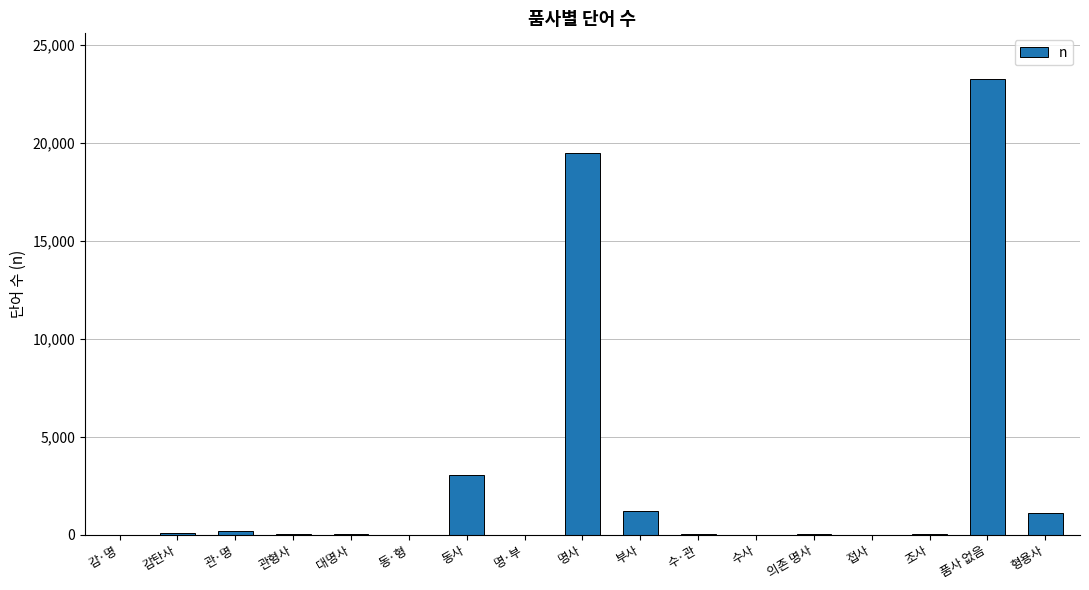

What is the sum of all values?

48553